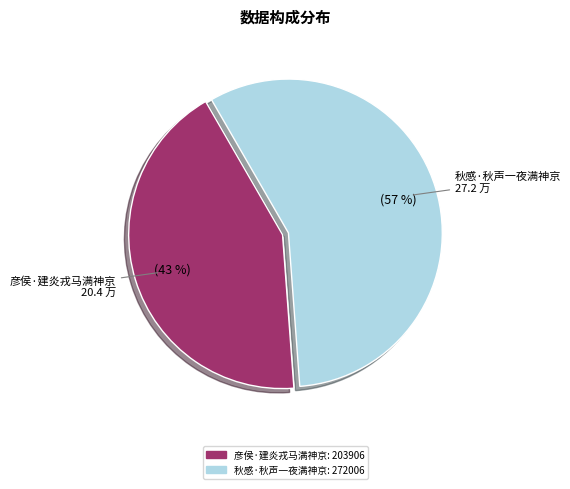

The 秋感·秋声一夜满神京 slice represents 42% of the pie. True or false?

False